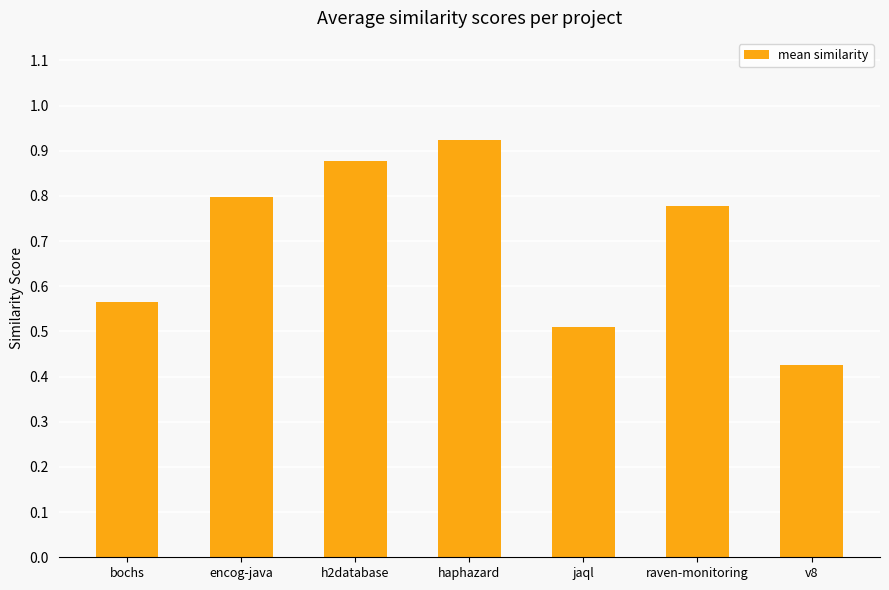

The value at h2database is 1.5. True or false?

False